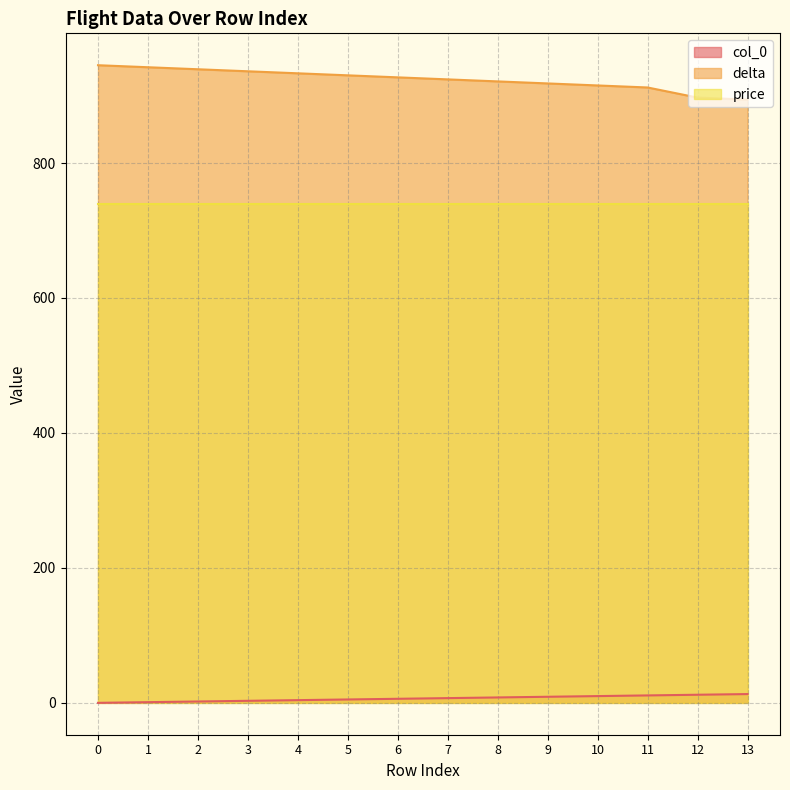

Where is col_0 nearest to the value 6?

6